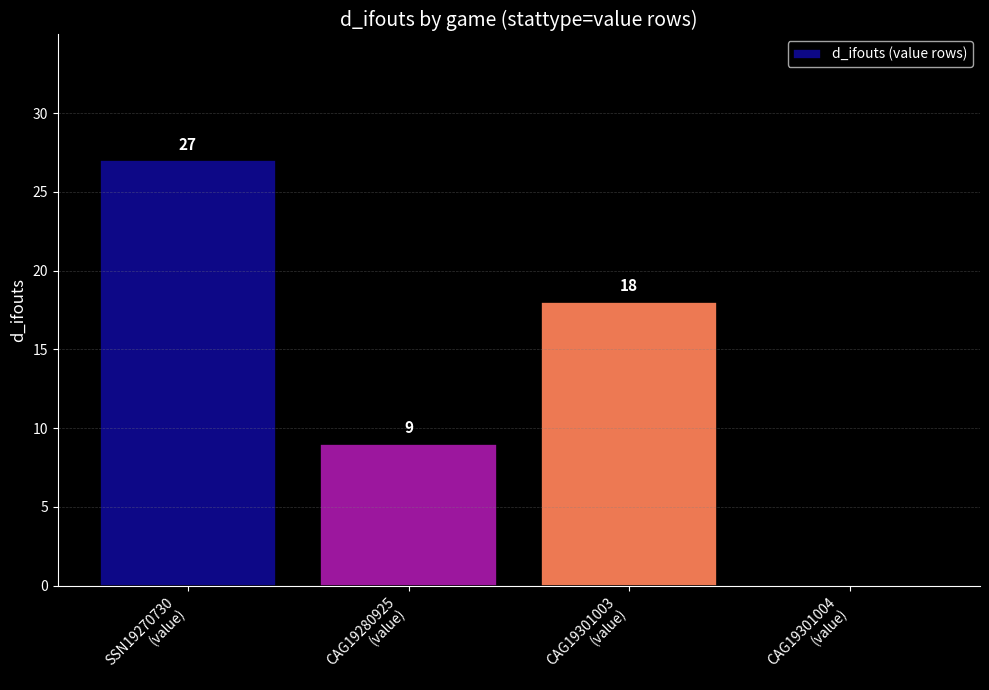

Which has a higher value, CAG19280925
(value) or SSN19270730
(value)?

SSN19270730
(value)